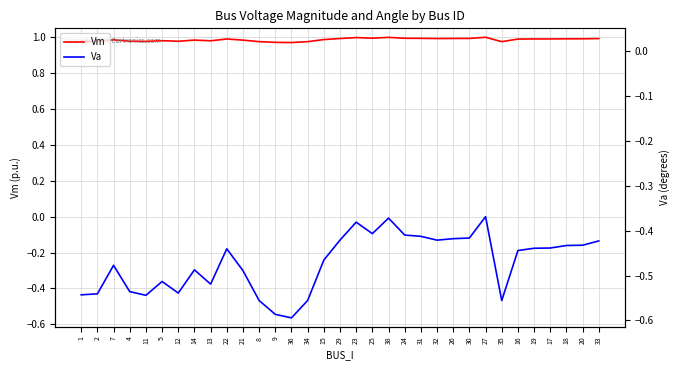

Which series has the largest range (max minus min)?

Va